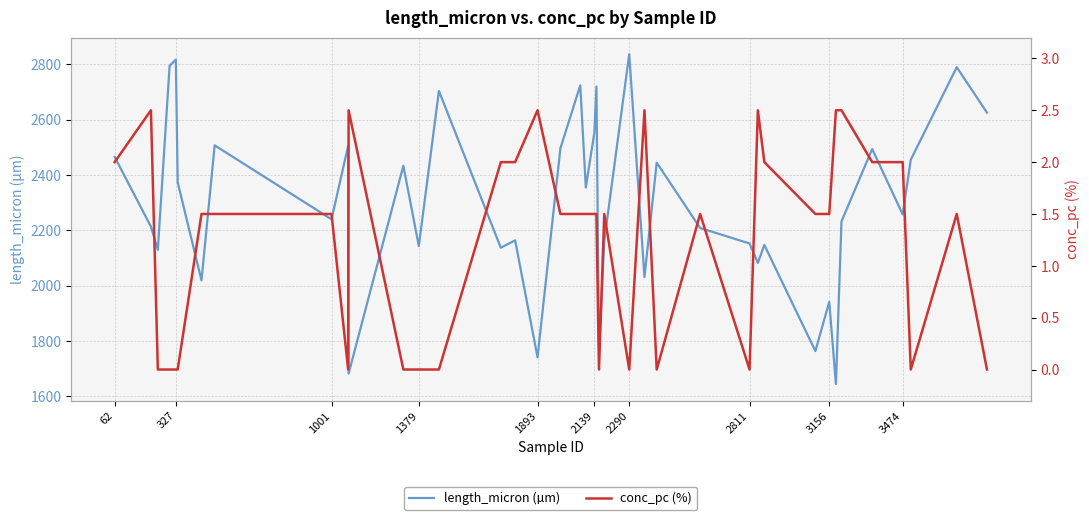

True or false: length_micron (µm) has a value of 2553.3 at 2139.

True